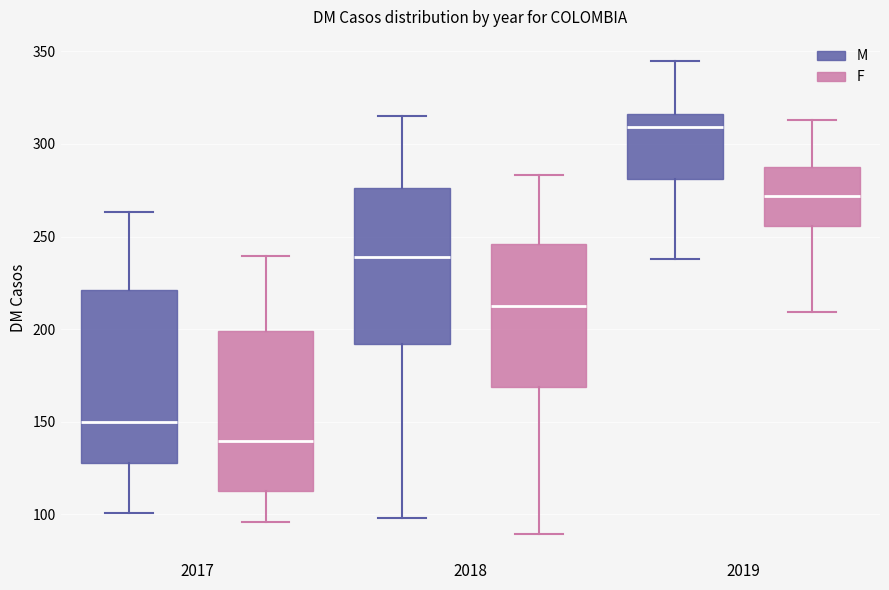

Which box's median line is the lowest?

2017 (F)